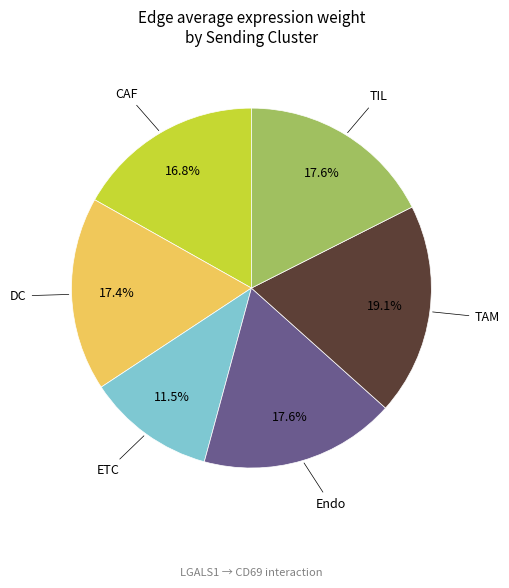

Count the number of slices in the pie.

6